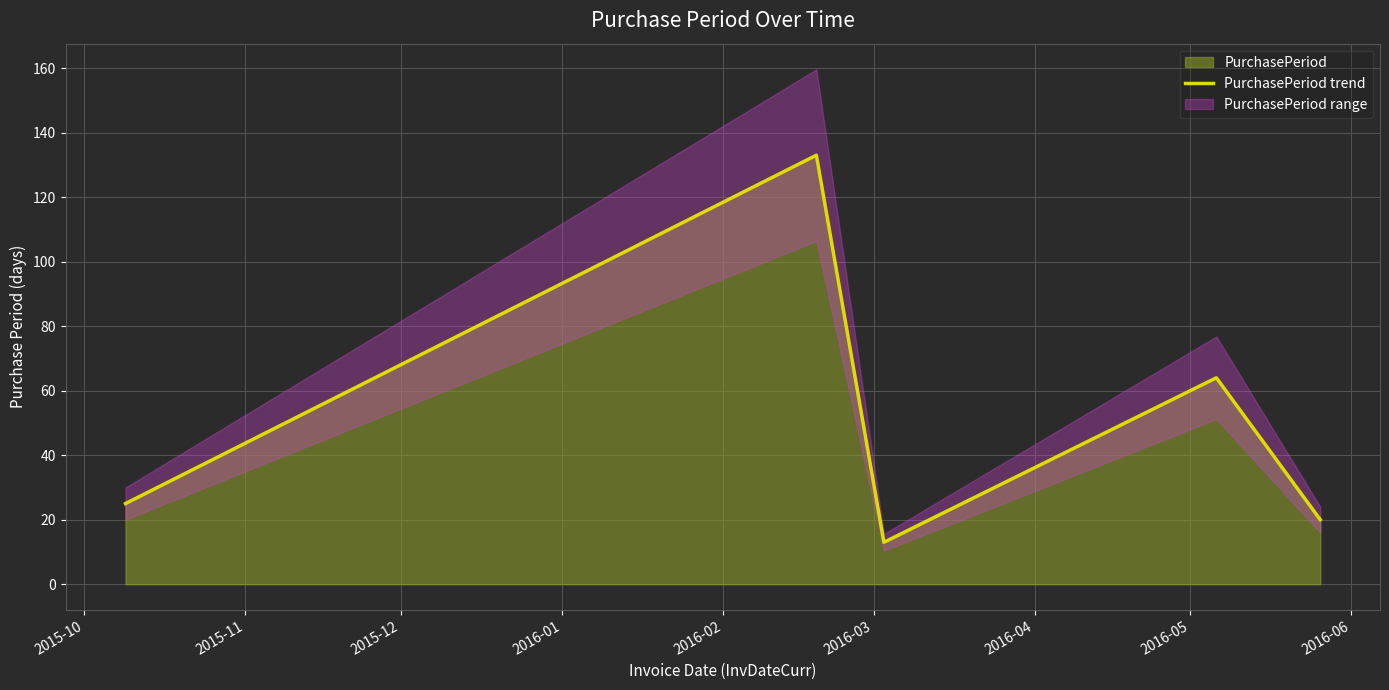

The value at 2016-01 is 113. True or false?

False